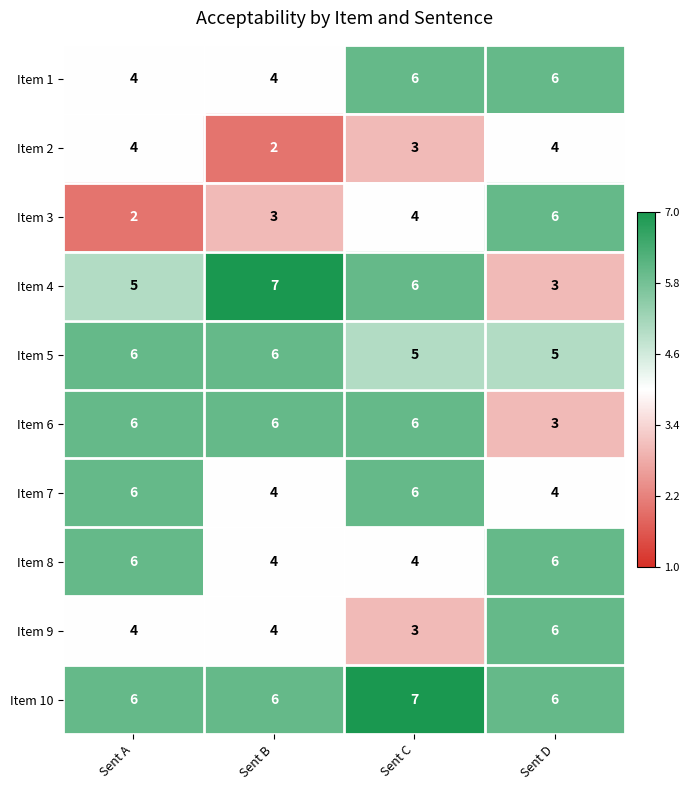

What is the total value across all series at Sent B?

46